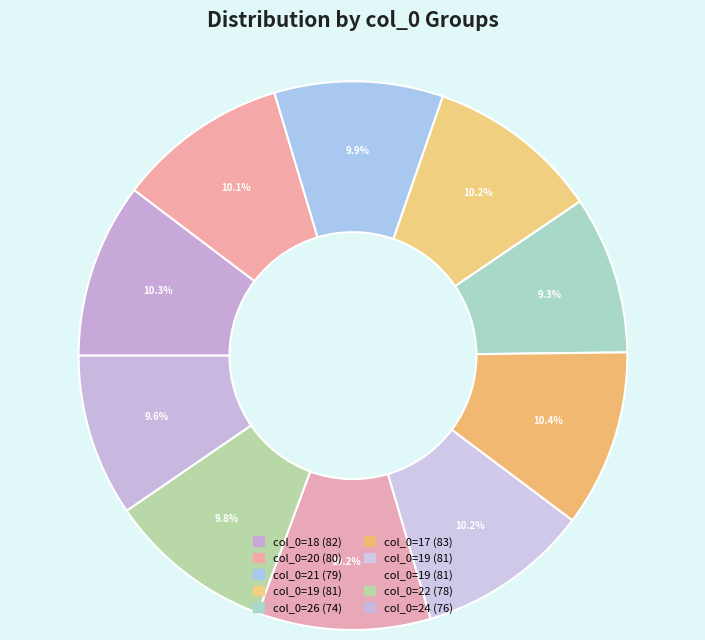

How many segments does this pie chart have?

10